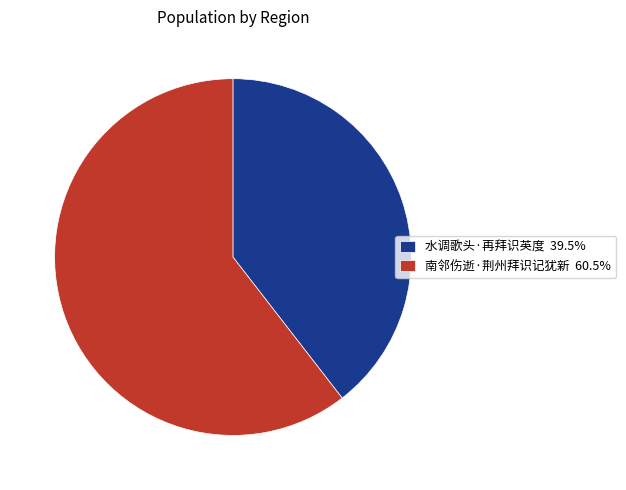

Combined, do 水调歌头·再拜识英度 and 南邻伤逝·荆州拜识记犹新 account for over 50%?

Yes